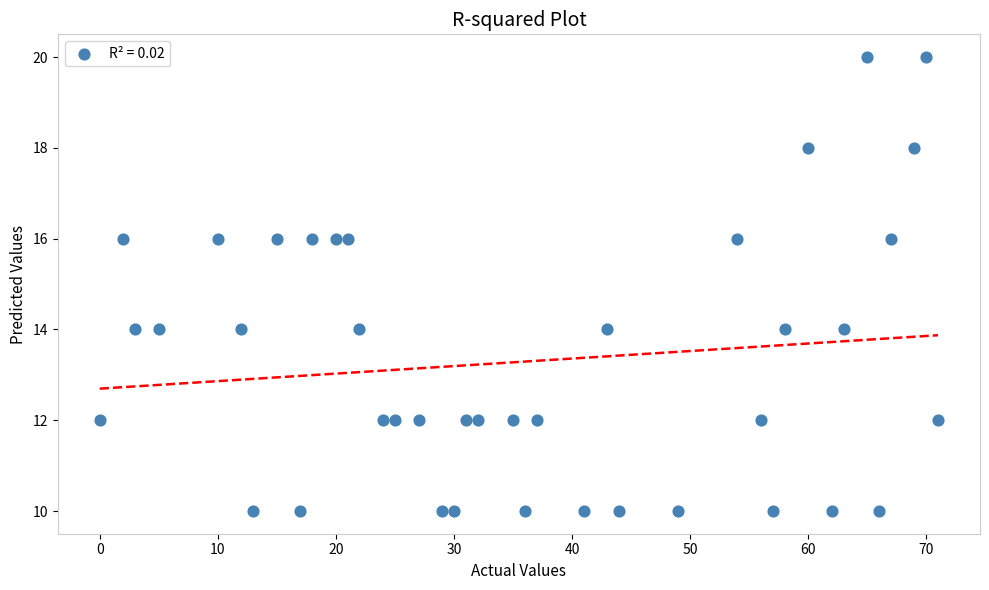

What is the range of X values (max minus min)?

71